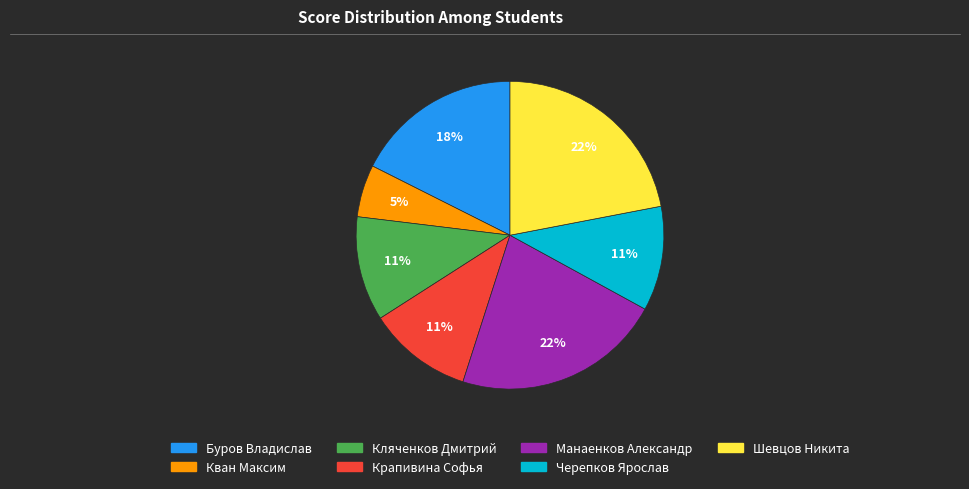

True or false: Кляченков Дмитрий accounts for 11% of the total.

True